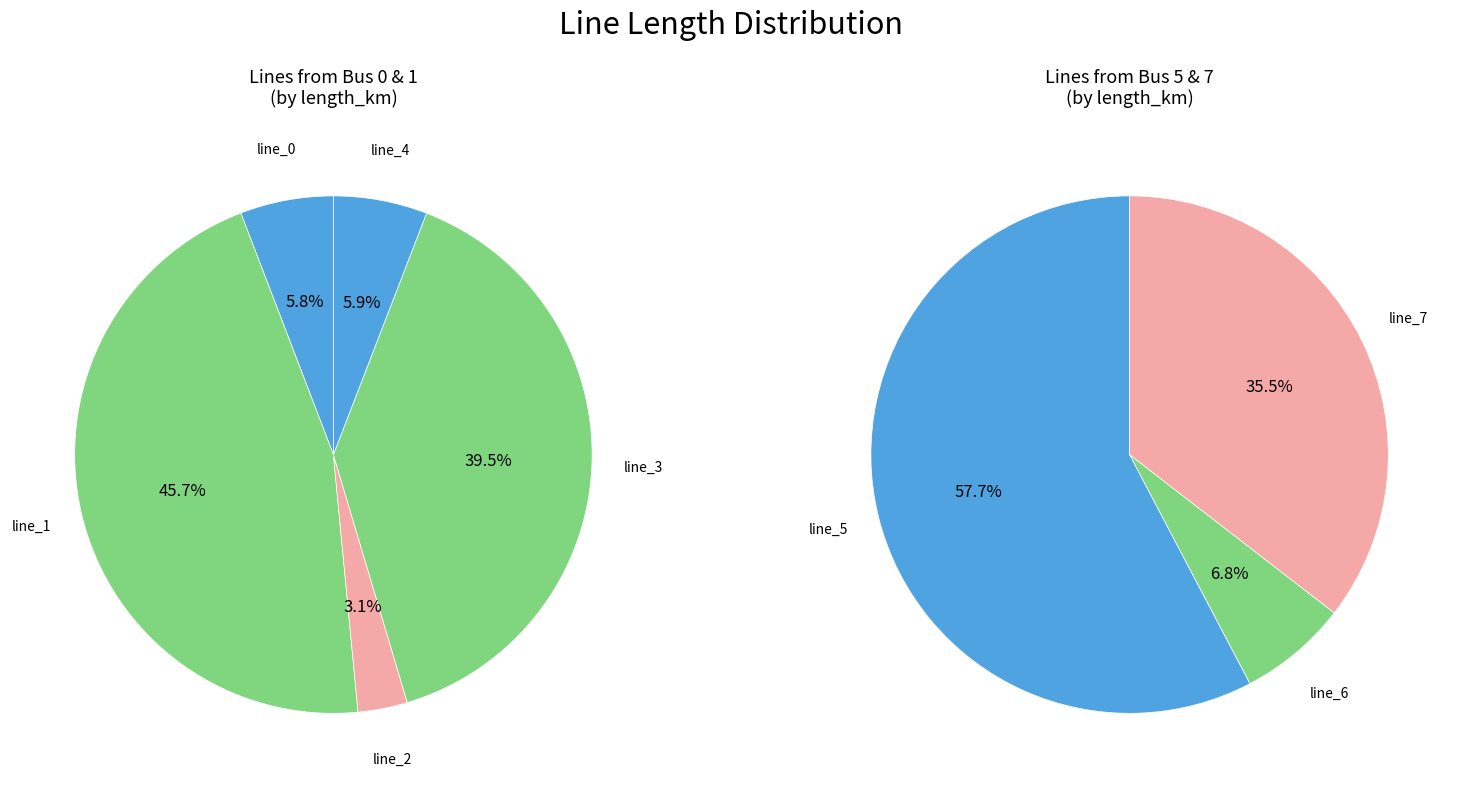

To the nearest percent, what is the difference between the largest and smallest slice percentages?

43%